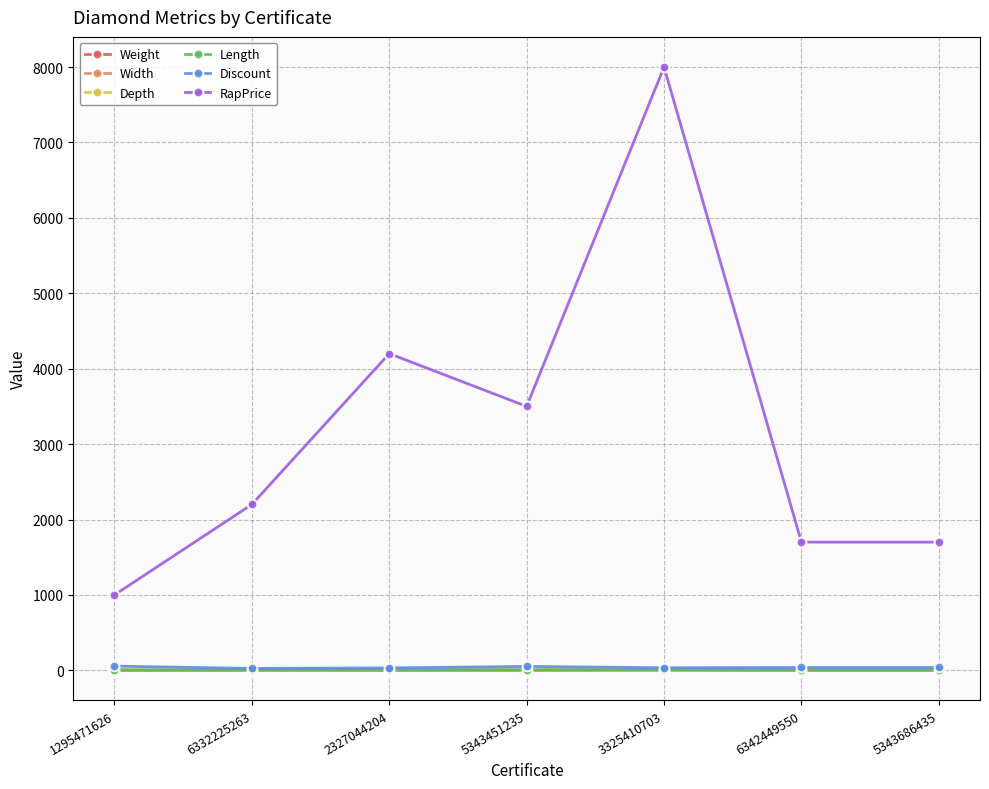

Is it true that Length equals 4.2 at 1295471626?

True